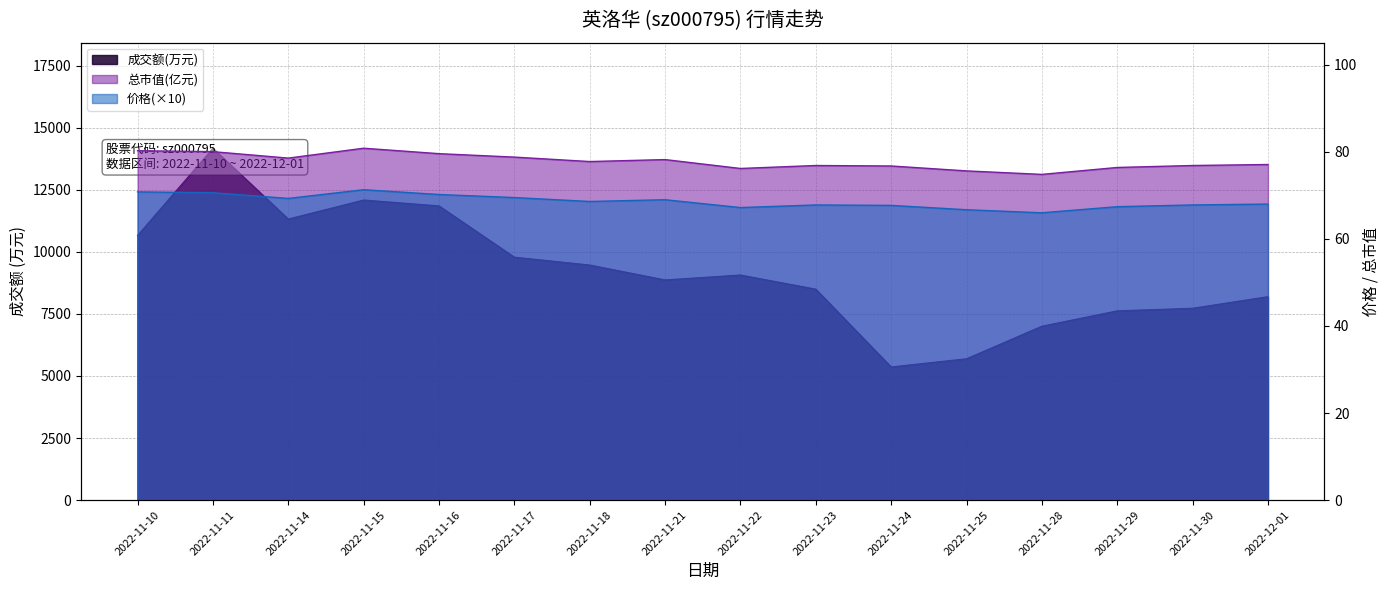

How many data points does each series have?

16